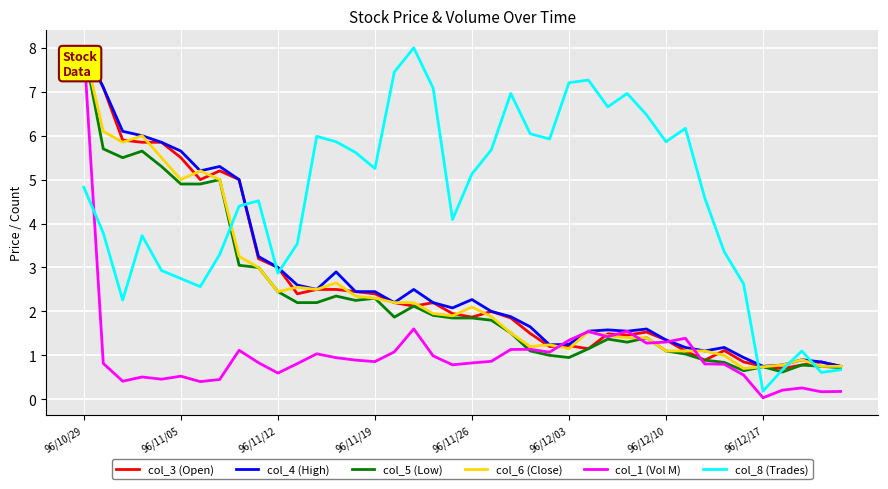

Which series has the largest total across all categories?

col_8 (Trades)